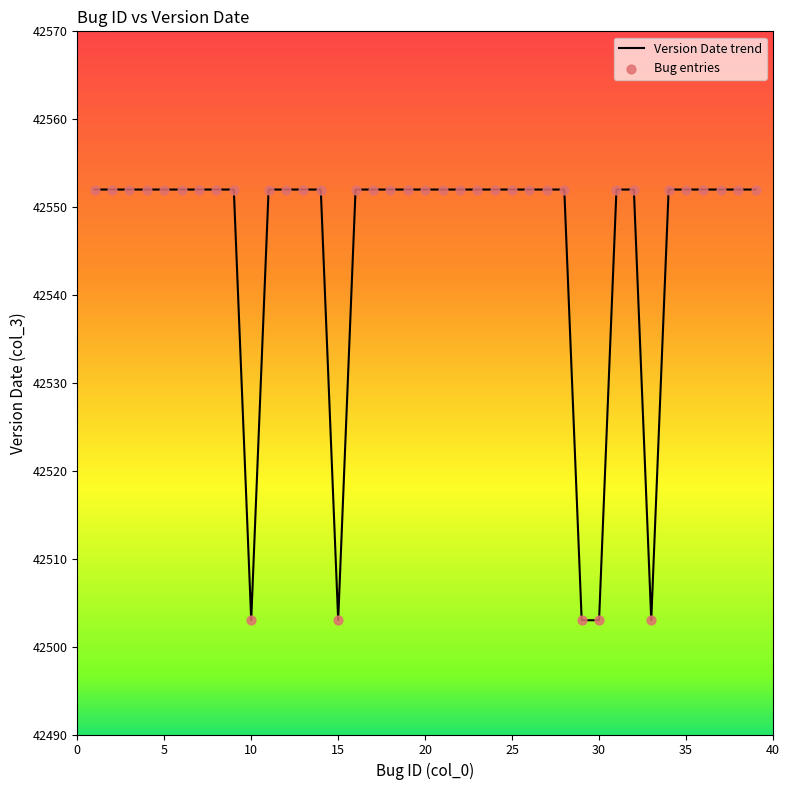

What is the minimum value shown in the chart?

42503